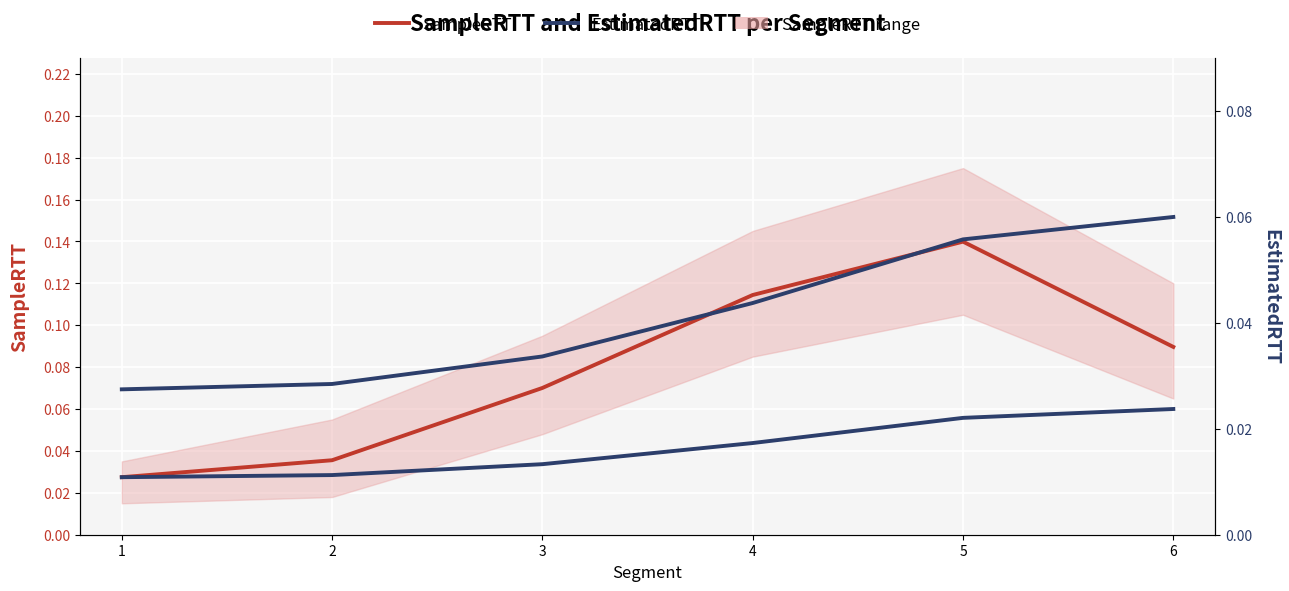

In SampleRTT, how many points are higher than both neighbors (excluding endpoints)?

1